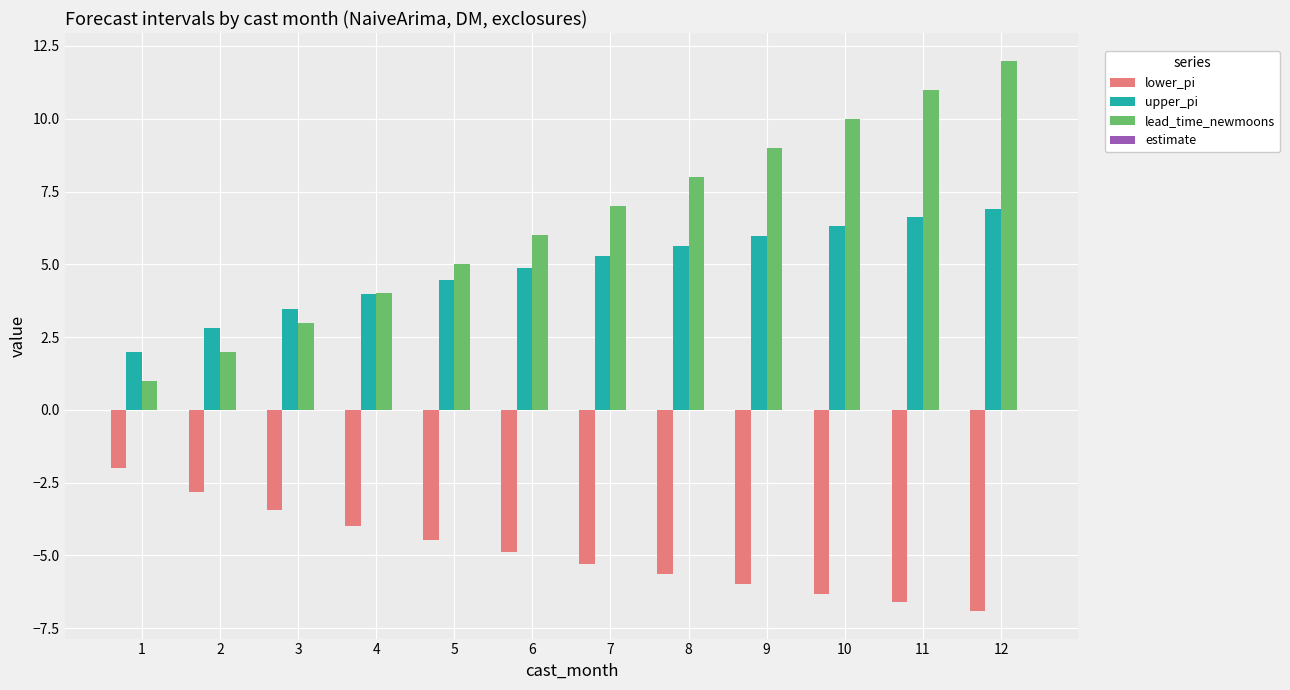

What is the total value across all series at 12?

12.0